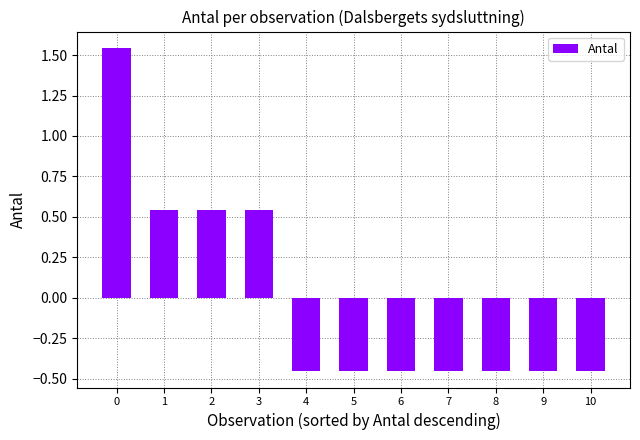

What is the sum of the values at 4 and 7?

-0.9